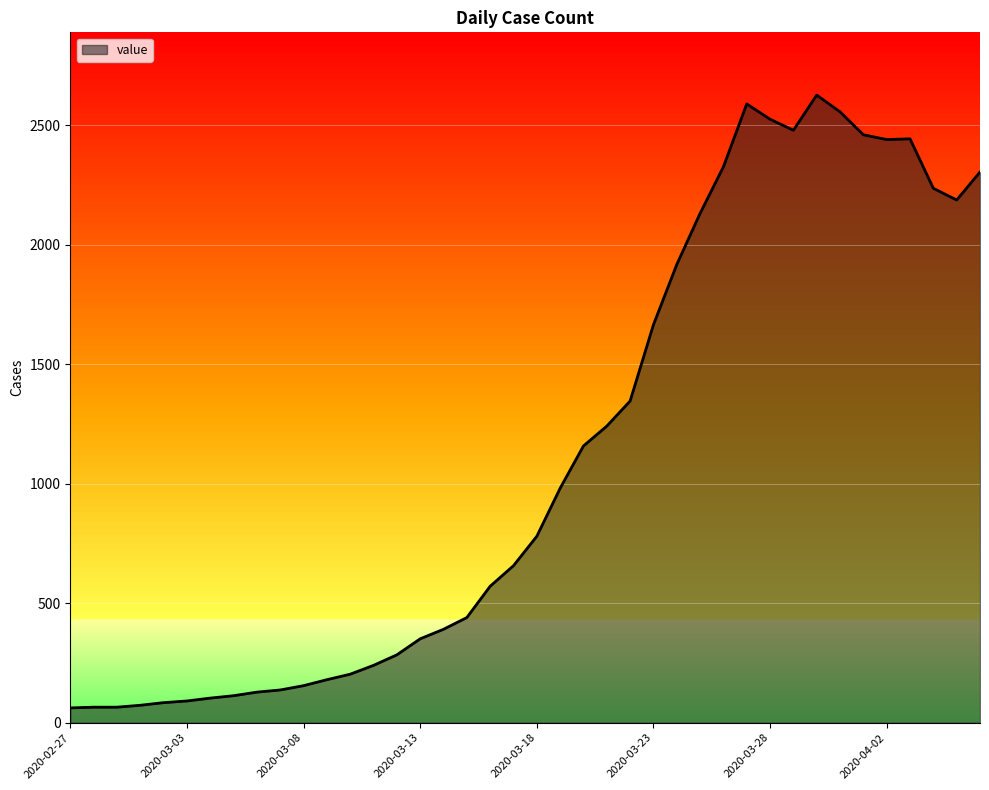

What is the minimum value shown in the chart?

62